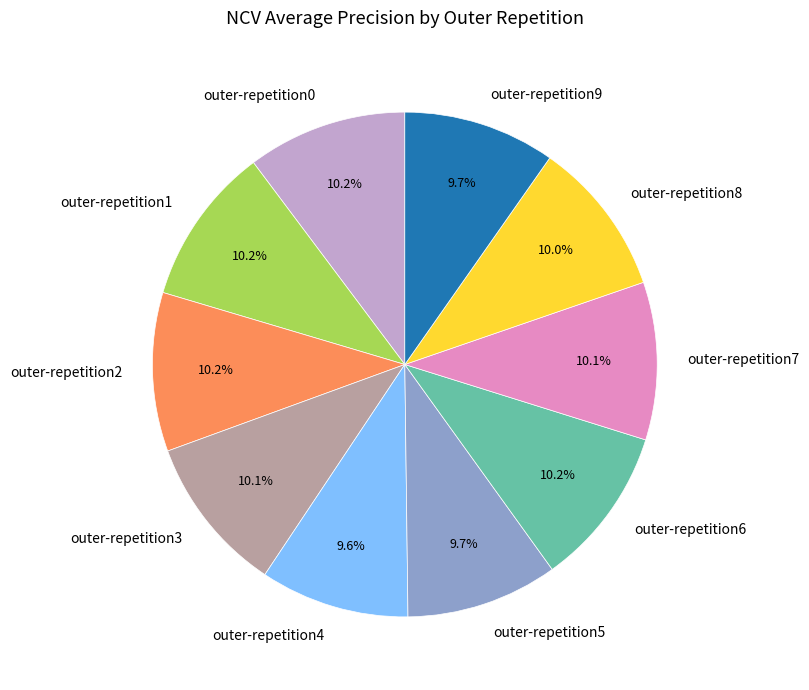

Is there a majority slice in this chart?

No